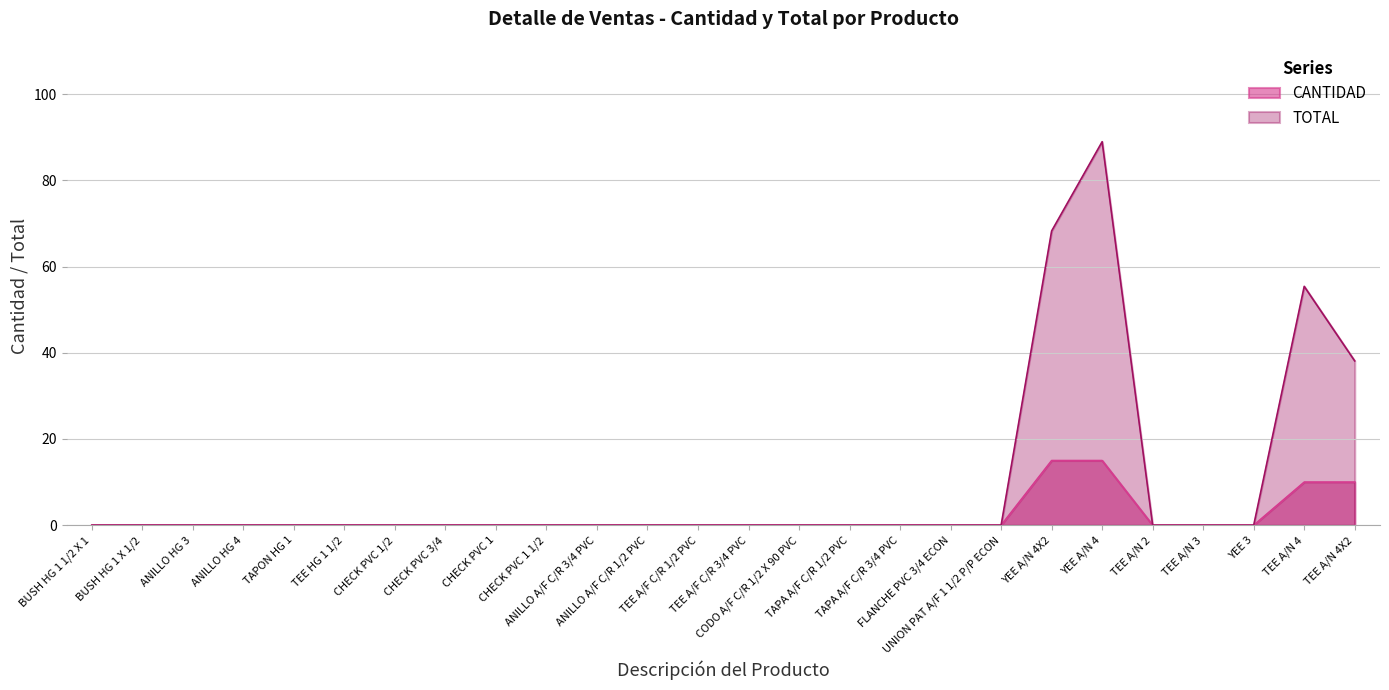

Where is CANTIDAD nearest to the value 7?

TEE A/N 4